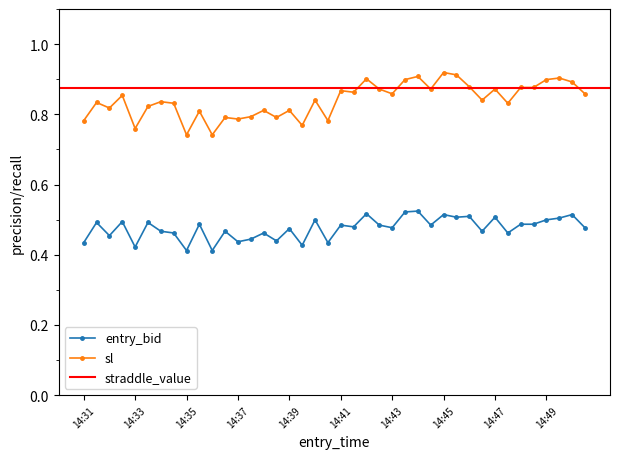

At which label is entry_bid closest to 0?

14:35